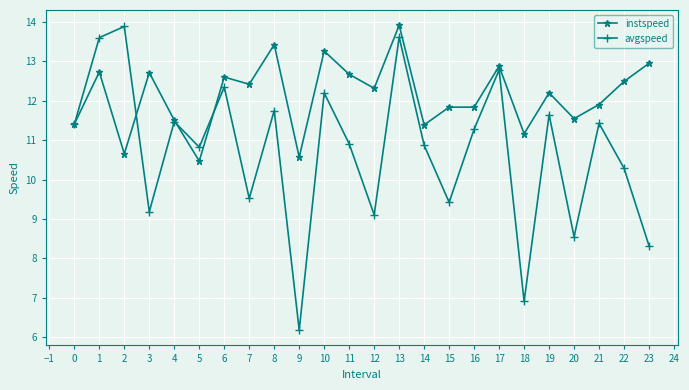

What is the average value of the instspeed series?

12.1